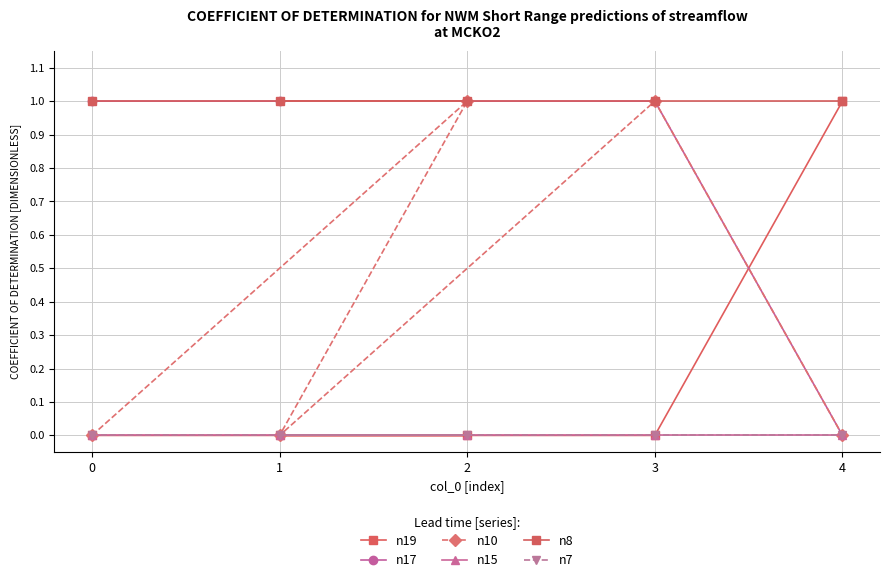

What is the sum of all n17 values?

4